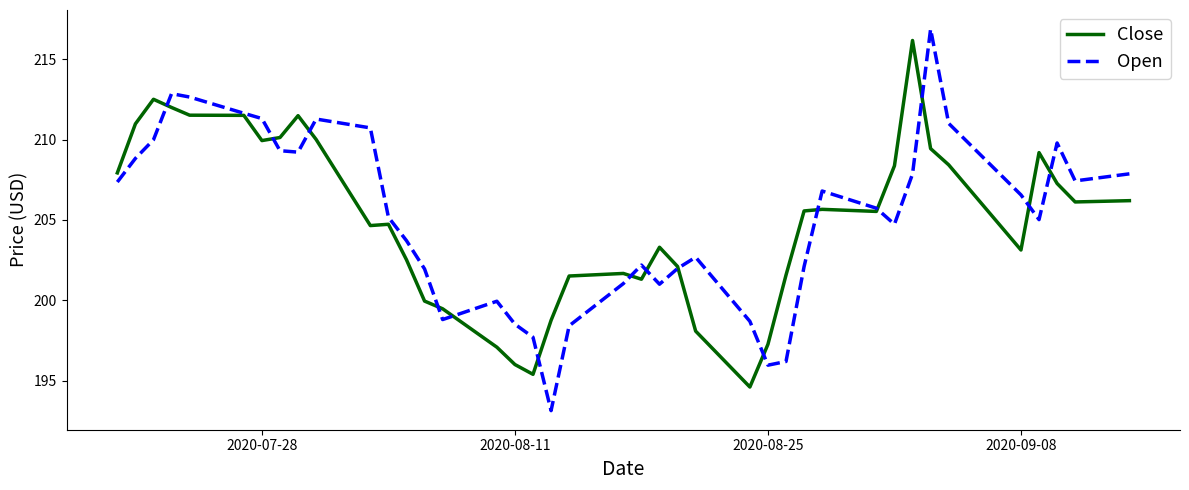

In Open, how many points are lower than both neighbors (excluding endpoints)?

8